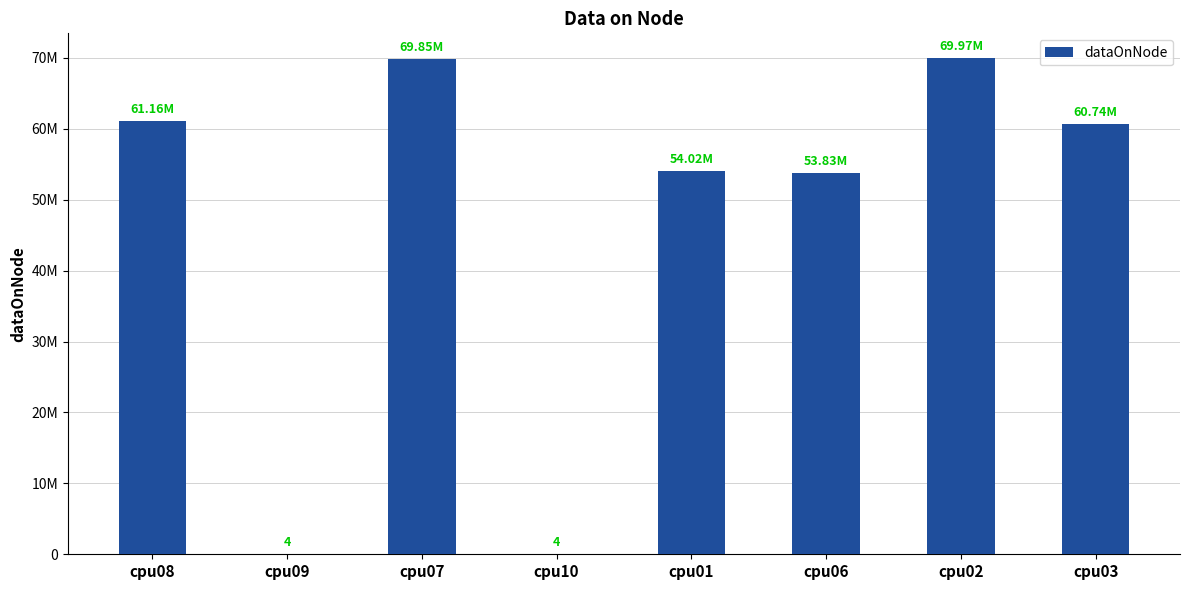

Which label corresponds to the largest value in the chart?

cpu02